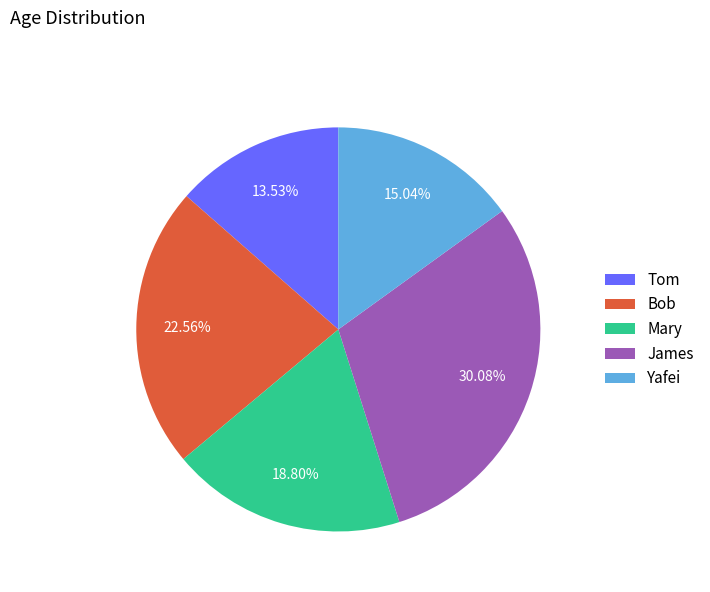

Rank the categories by value from lowest to highest.

Tom, Yafei, Mary, Bob, James